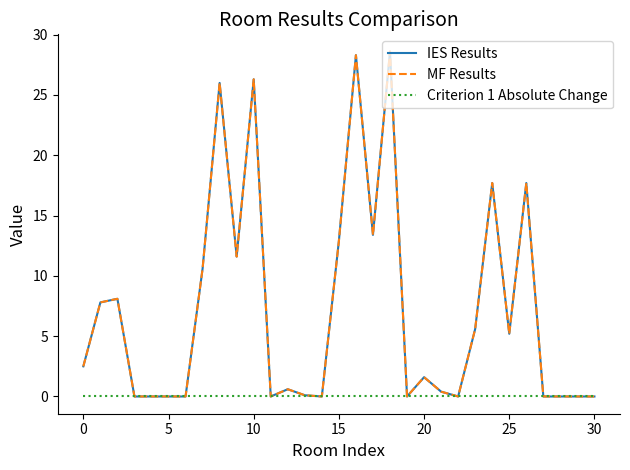

Reading left to right, list all the values displayed in this chart.

IES Results: 2.5	7.8	8.1	0.0	0.0	0.0	0.0	10.6	26.0	11.6	26.3	0.0	0.6	0.1	0.0	12.9	28.3	13.4	28.6	0.0	1.6	0.4	0.0	5.6	17.7	5.2	17.7	0.0	0.0	0.0	0.0
MF Results: 2.5	7.8	8.1	0.0	0.0	0.0	0.0	10.6	26.0	11.6	26.3	0.0	0.6	0.1	0.0	12.9	28.3	13.4	28.6	0.0	1.6	0.4	0.0	5.6	17.7	5.2	17.7	0.0	0.0	0.0	0.0
Criterion 1 Absolute Change: 0.0	0.0	0.0	0.0	0.0	0.0	0.0	0.0	0.0	0.0	0.0	0.0	0.0	0.0	0.0	0.0	0.0	0.0	0.0	0.0	0.0	0.0	0.0	0.0	0.0	0.0	0.0	0.0	0.0	0.0	0.0